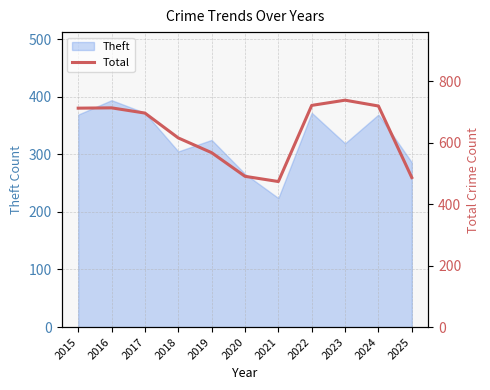

True or false: there are more than 0 points higher than both neighbors.

True